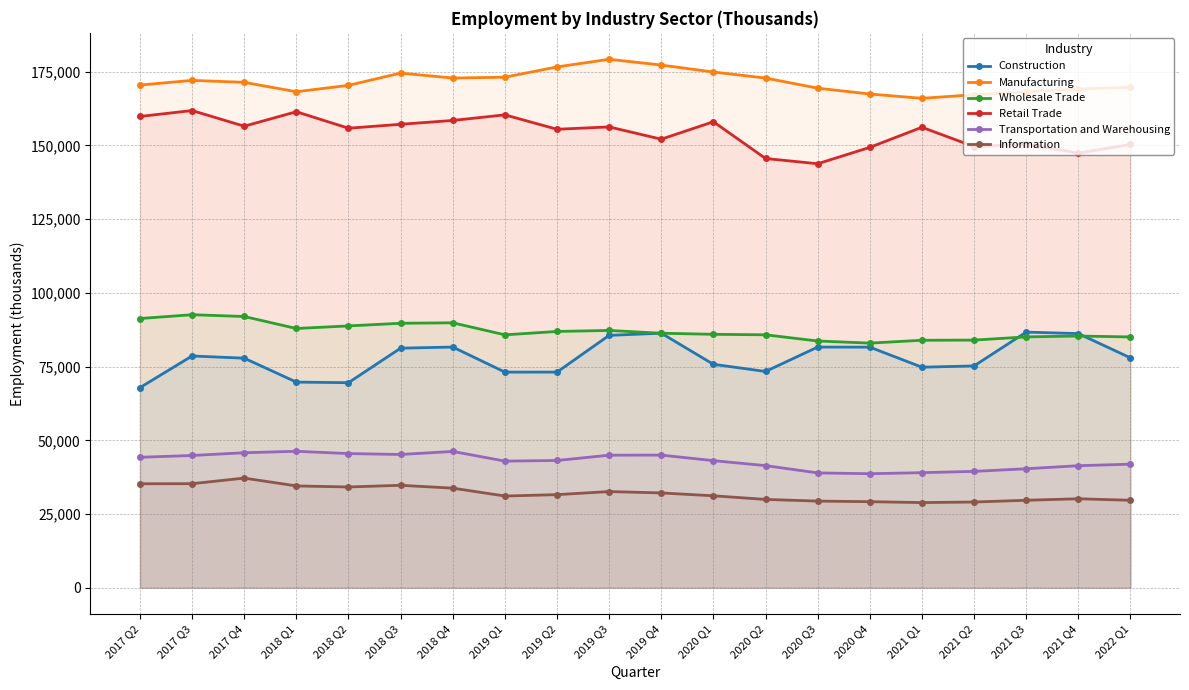

What is the sum of all Retail Trade values?

3085248